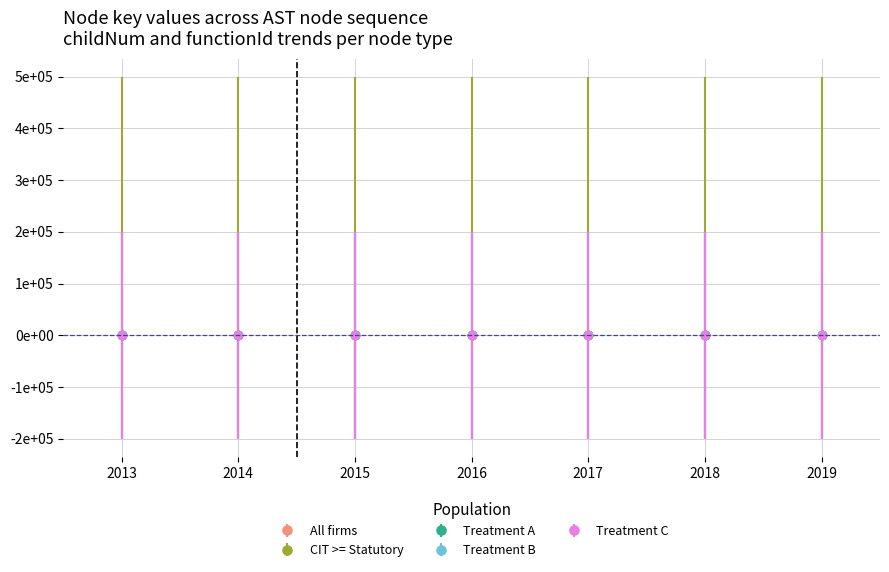

Reading left to right, extract all data points from this chart.

All firms: 2013=-2	2014=0	2015=12	2016=28	2017=36	2018=44	2019=52
CIT >= Statutory: 2013=-2	2014=0	2015=12	2016=28	2017=36	2018=44	2019=52
Treatment A: 2013=-6	2014=0	2015=12	2016=28	2017=36	2018=44	2019=52
Treatment B: 2013=-6	2014=0	2015=12	2016=28	2017=36	2018=44	2019=52
Treatment C: 2013=1	2014=0	2015=12	2016=28	2017=36	2018=44	2019=52